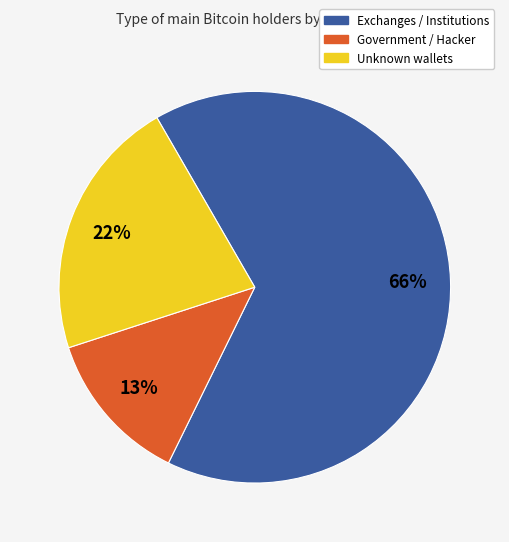

How many slices are in this pie chart?

3